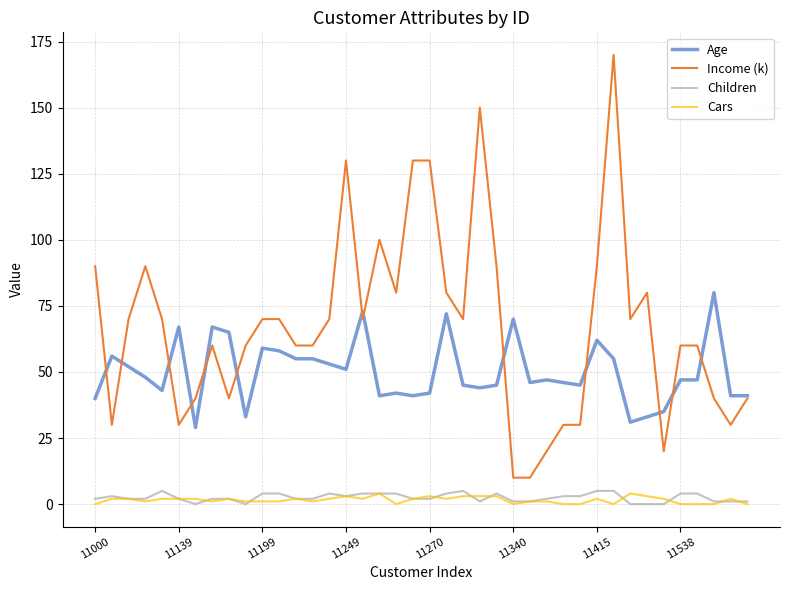

What is the difference between the second highest and second lowest values in the Children series?

5